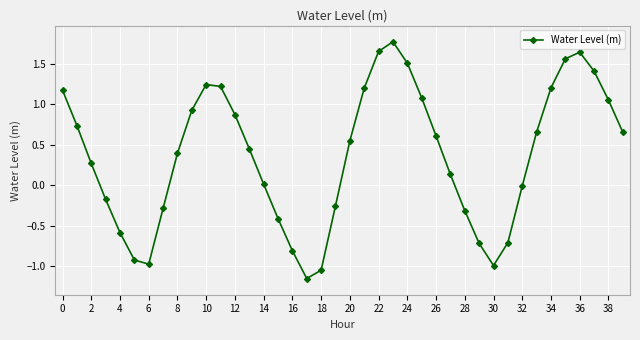

Count the number of data series in this chart.

1